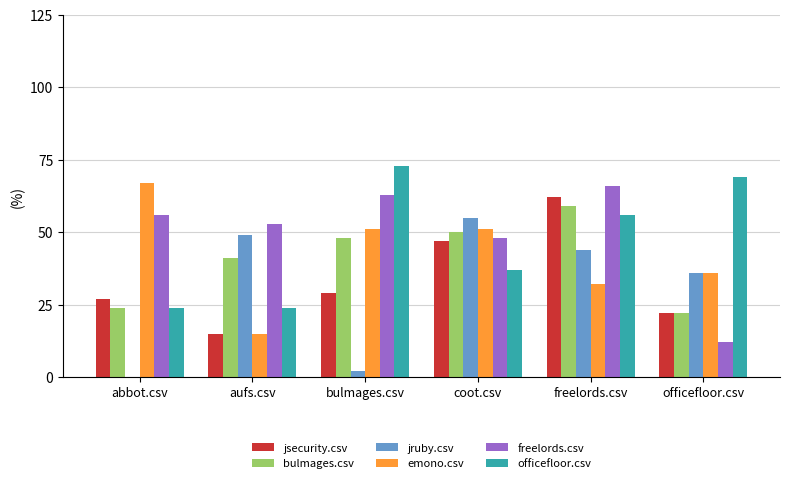

What is the sum of all bulmages.csv values?

244.0